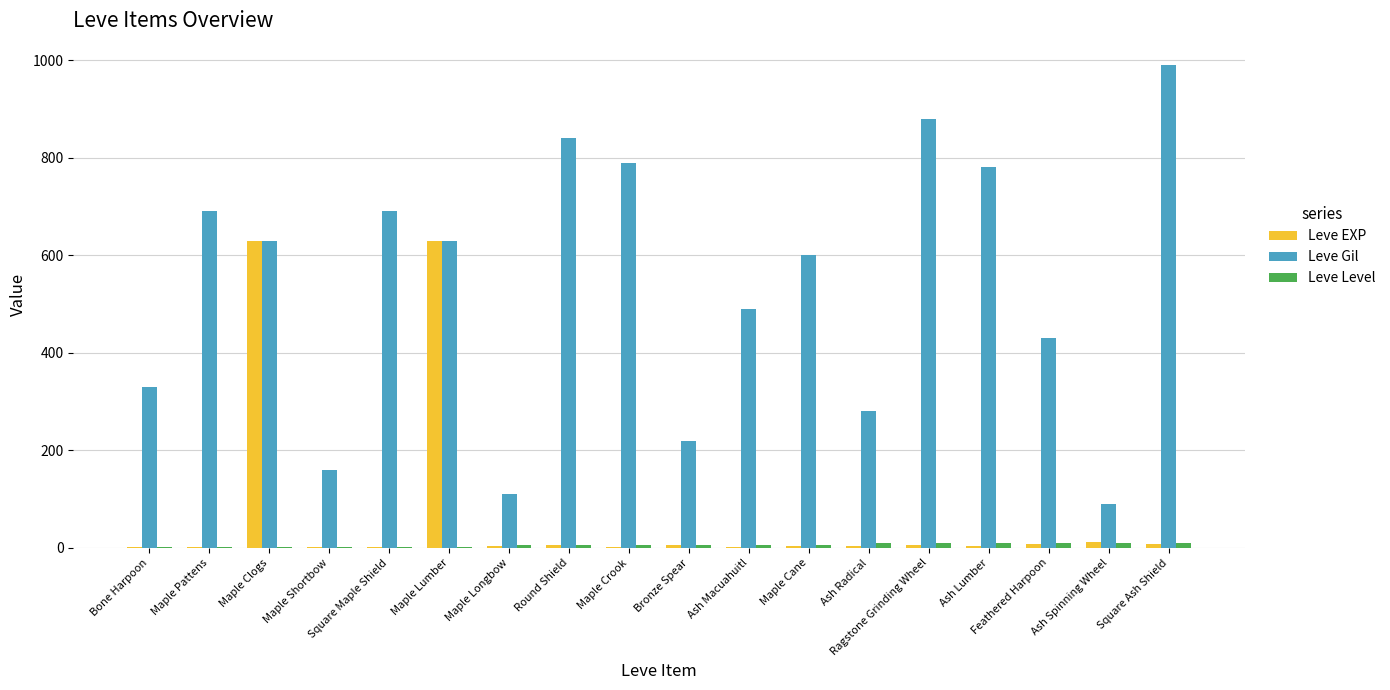

Which category has the highest value across all series?

Square Ash Shield